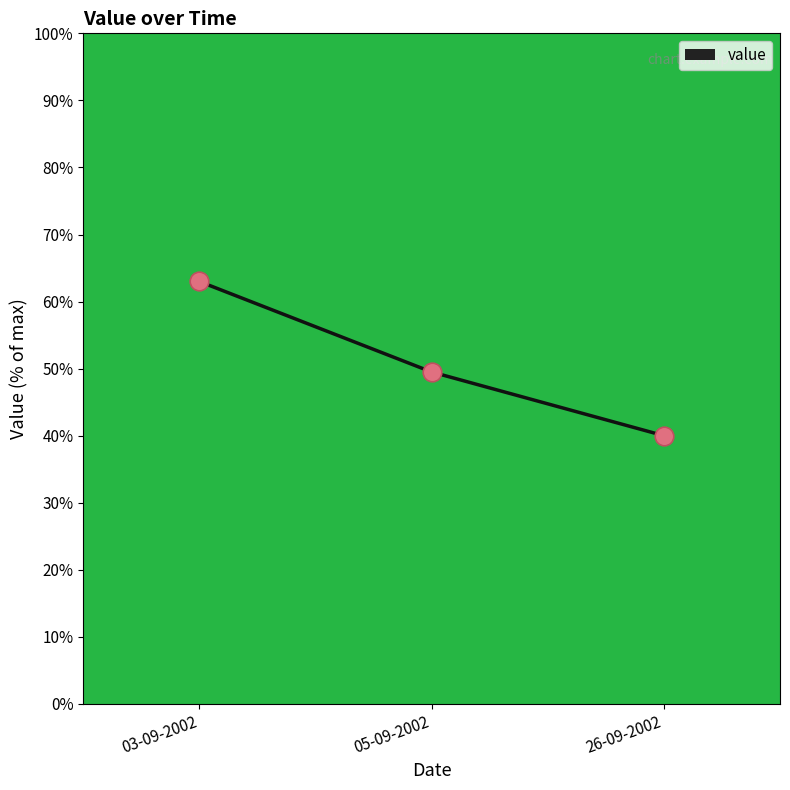

What is the change in value from 03-09-2002 to 26-09-2002?

-23.0